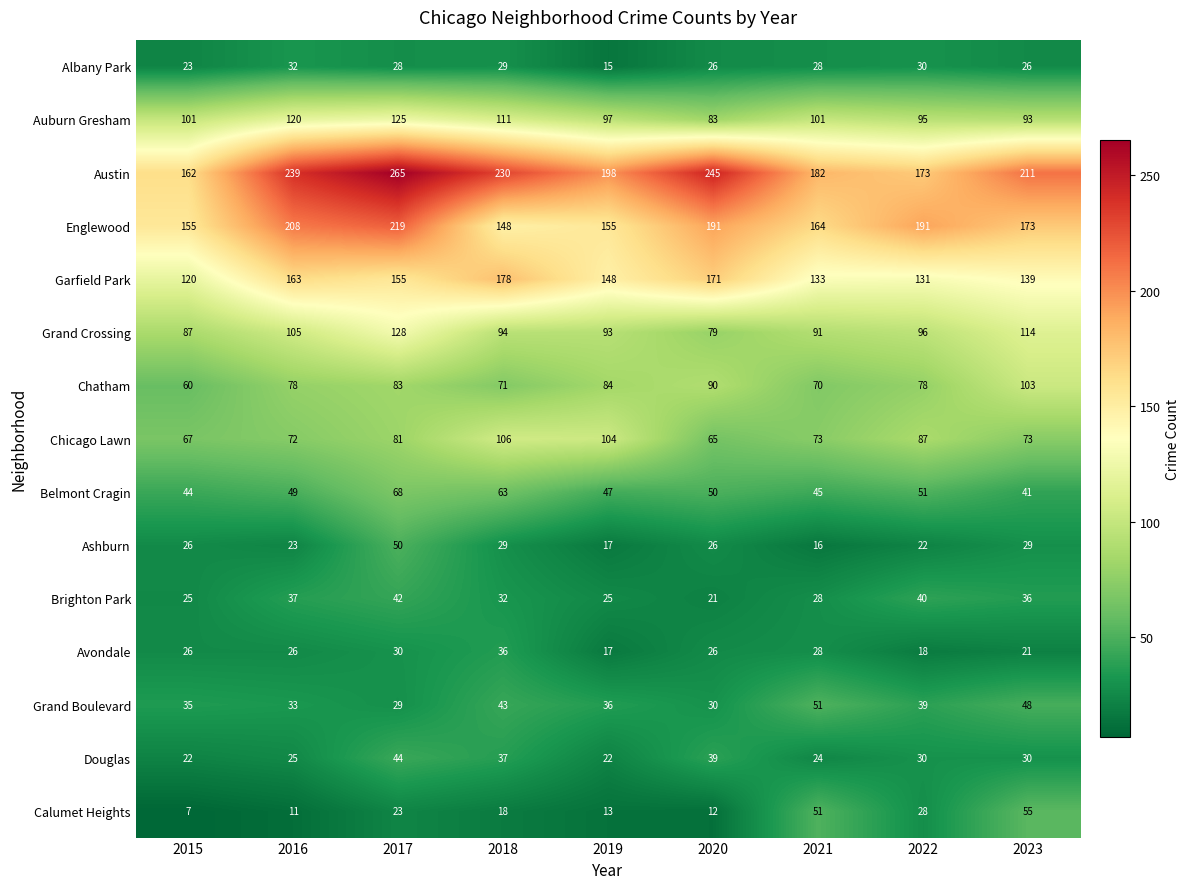

What value does the Avondale series have at 2018, to the nearest 5?

35